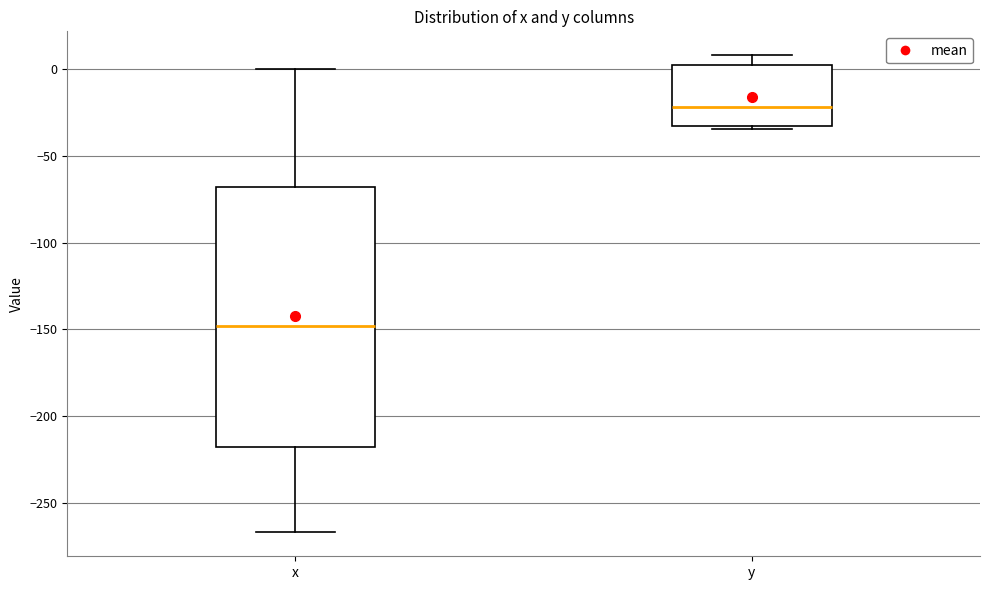

Reading left to right, read every box against the y-axis: the position of its median line, the range the box covers, and the ends of its whiskers. The values are not printed on the chart, so give them approximately, as read against the axis.

x: median -150, box -220 to -70, whiskers -265 to 0
y: median -20, box -35 to 0, whiskers -35 (just below the box's lower edge) to 10